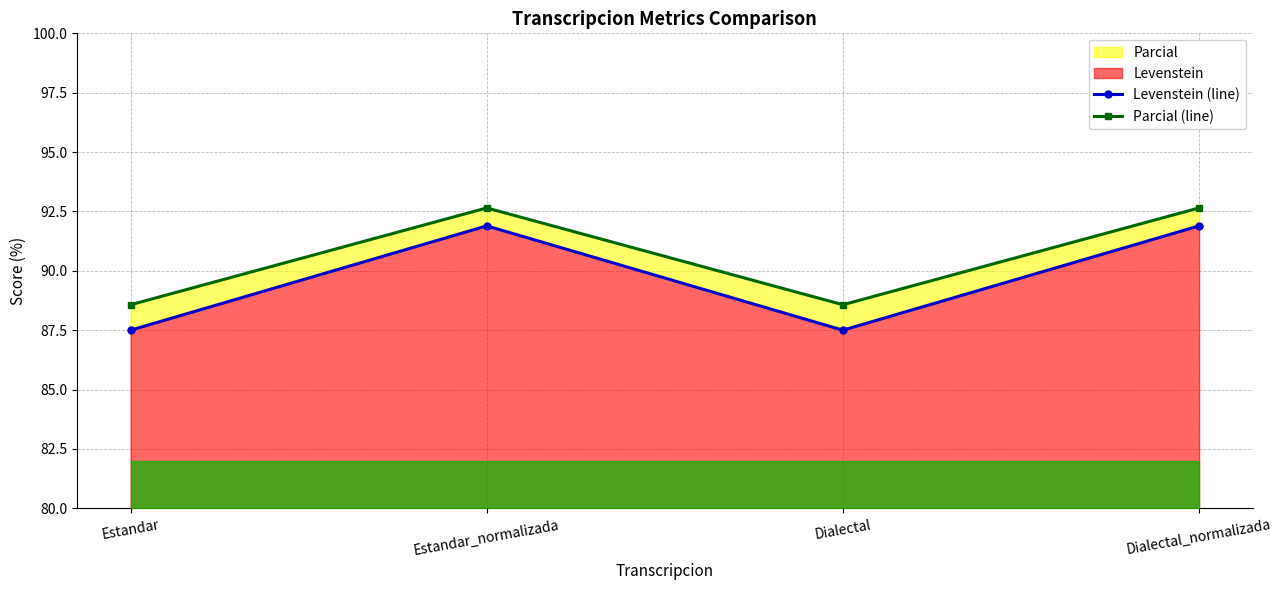

Reading right to left, transcribe all the data shown in this chart.

Levenstein (line): Dialectal_normalizada=91.9	Dialectal=87.5	Estandar_normalizada=91.9	Estandar=87.5
Parcial (line): Dialectal_normalizada=92.6	Dialectal=88.6	Estandar_normalizada=92.6	Estandar=88.6